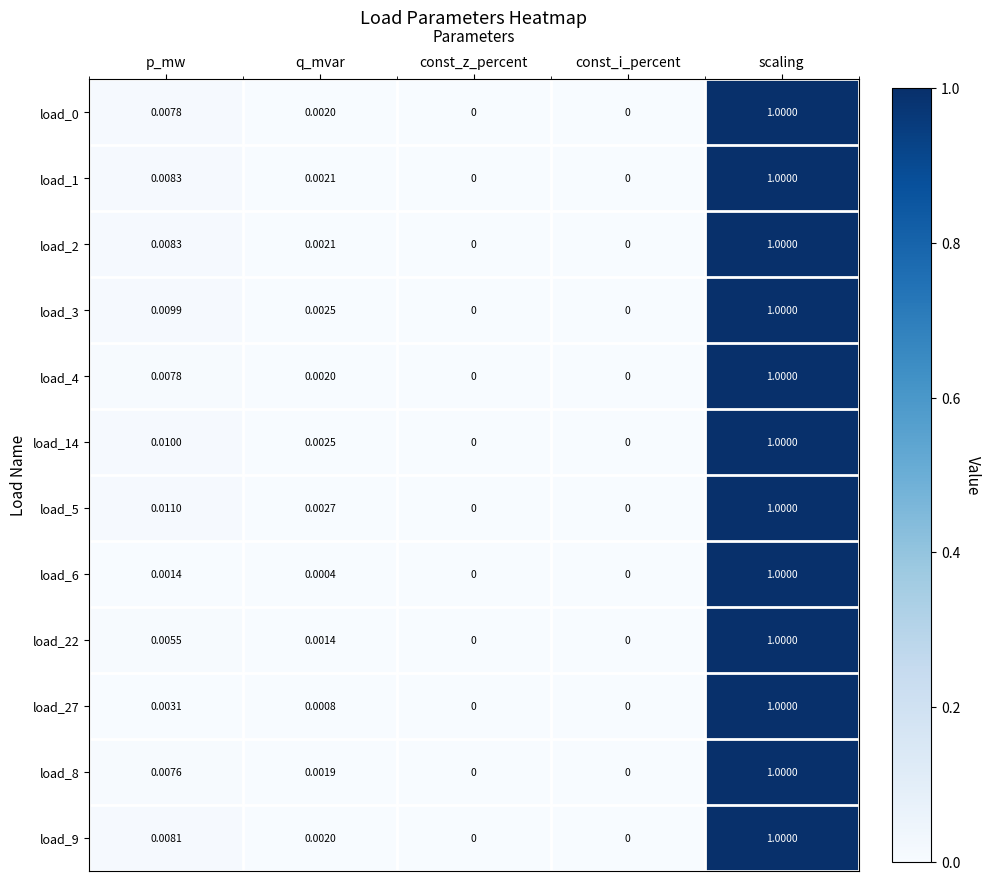

Which category has the highest value across all series?

scaling